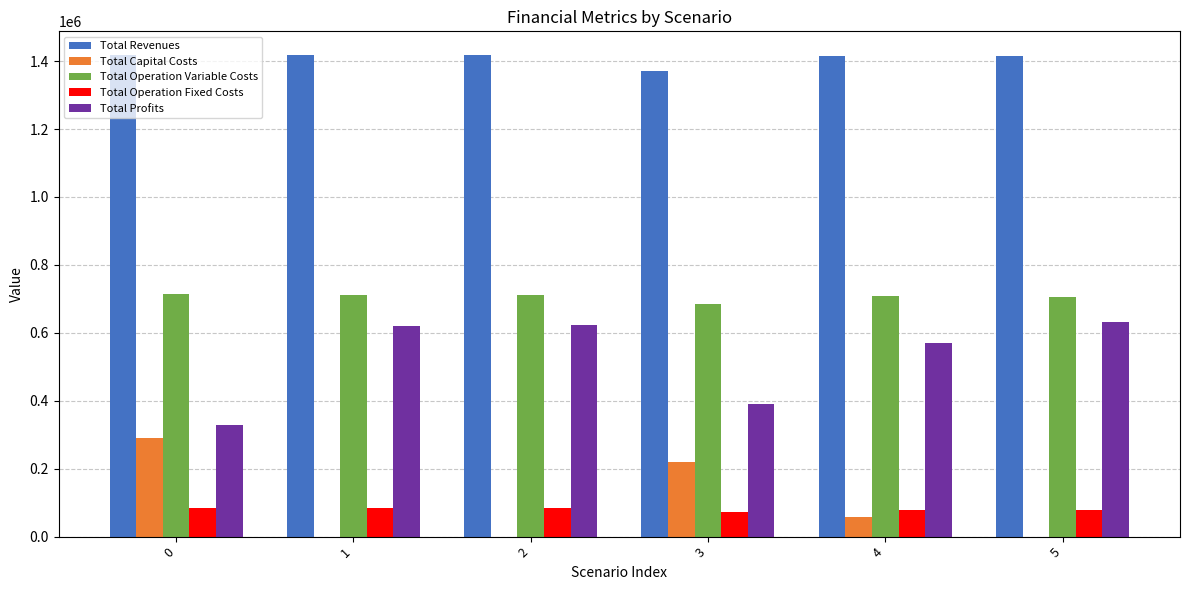

True or false: Total Revenues has a value of 629879.6 at 0.

False